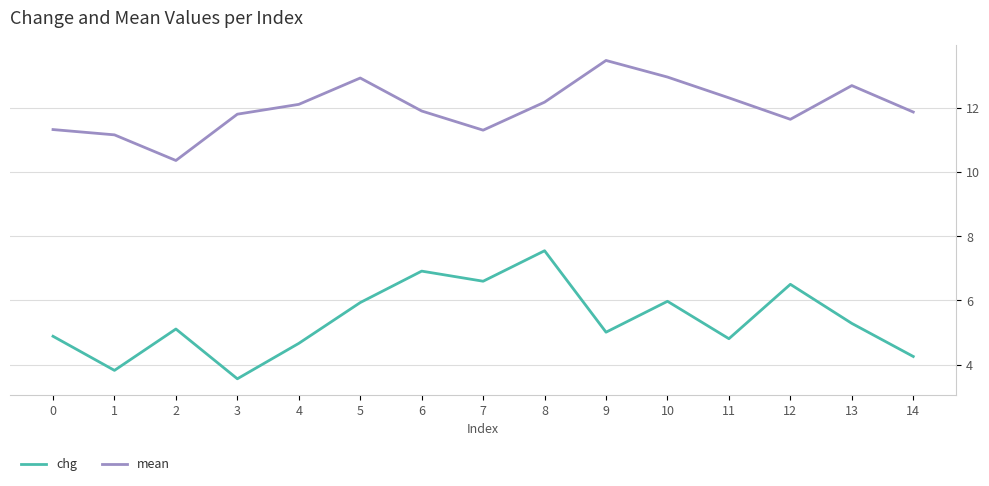

What is the difference between the mean values at 3 and 10?

1.2